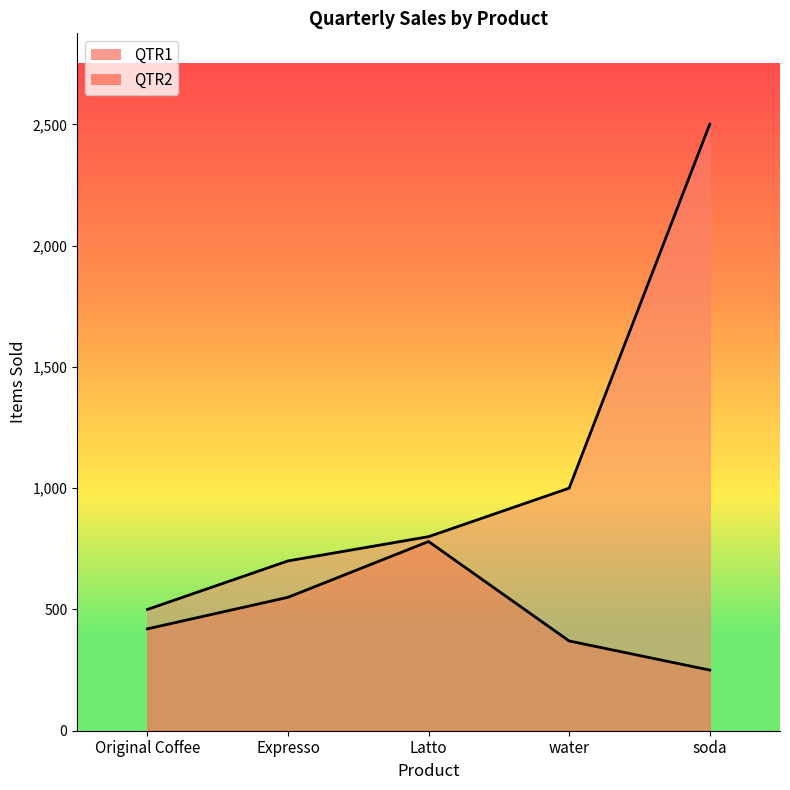

Reading right to left, extract all data points from this chart.

QTR1: 2500	1000	800	700	500
QTR2: 250	370	780	550	420